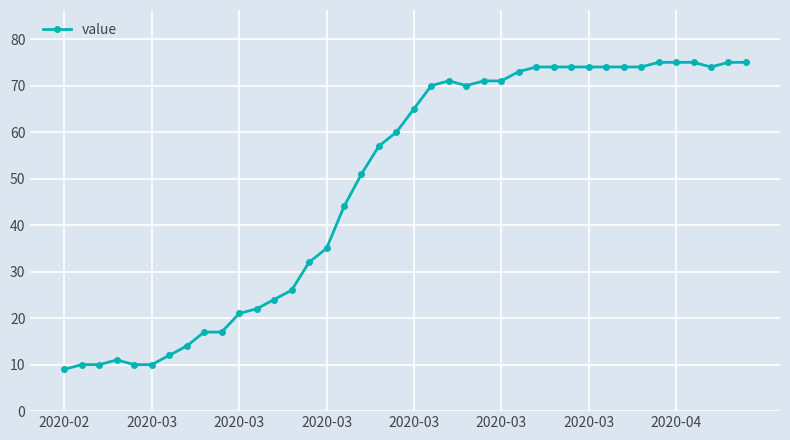

What is the sum of all values?

1950